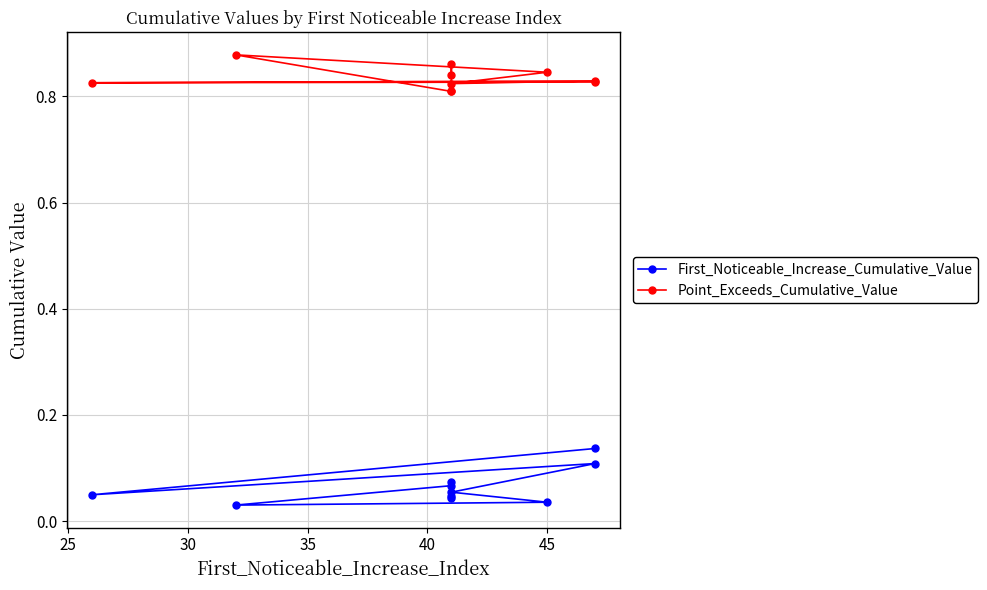

Which series has the largest total across all categories?

Point_Exceeds_Cumulative_Value